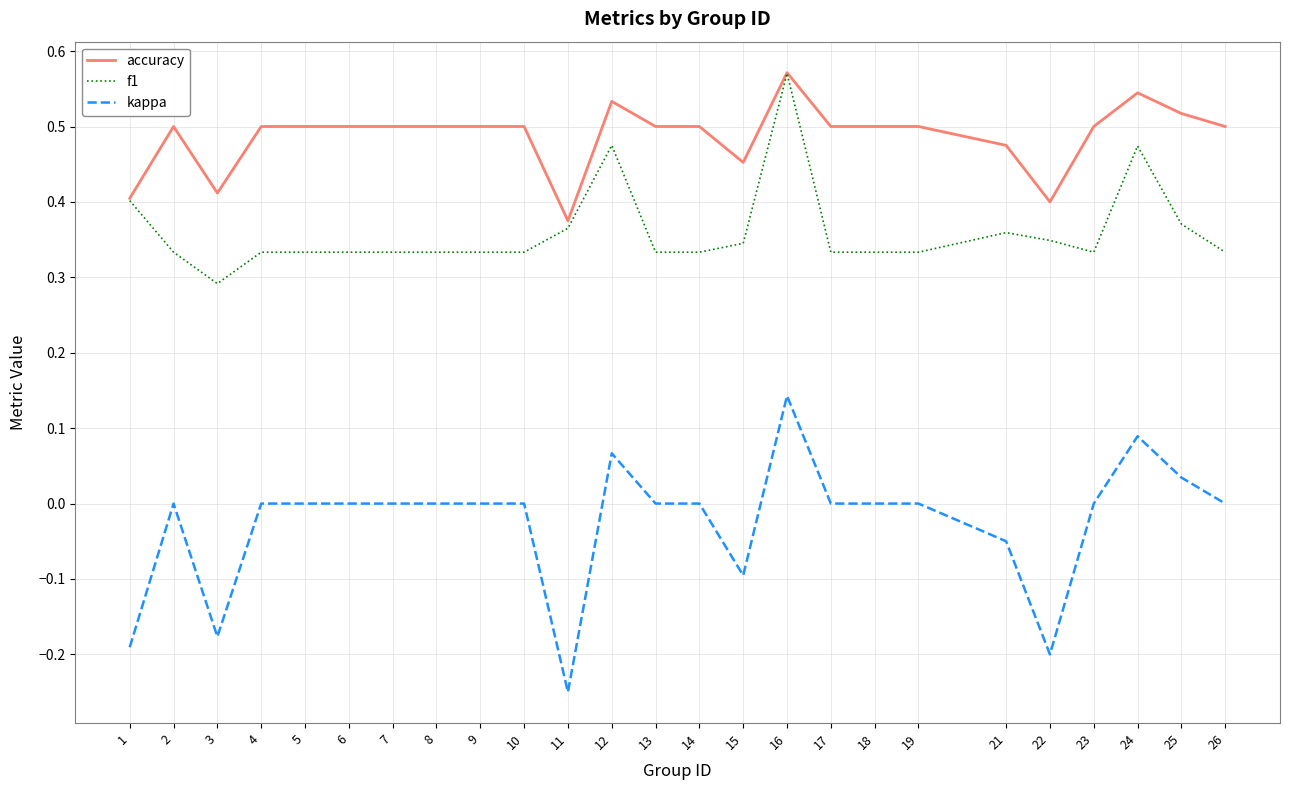

The value of f1 at 9 is 0.6. True or false?

False